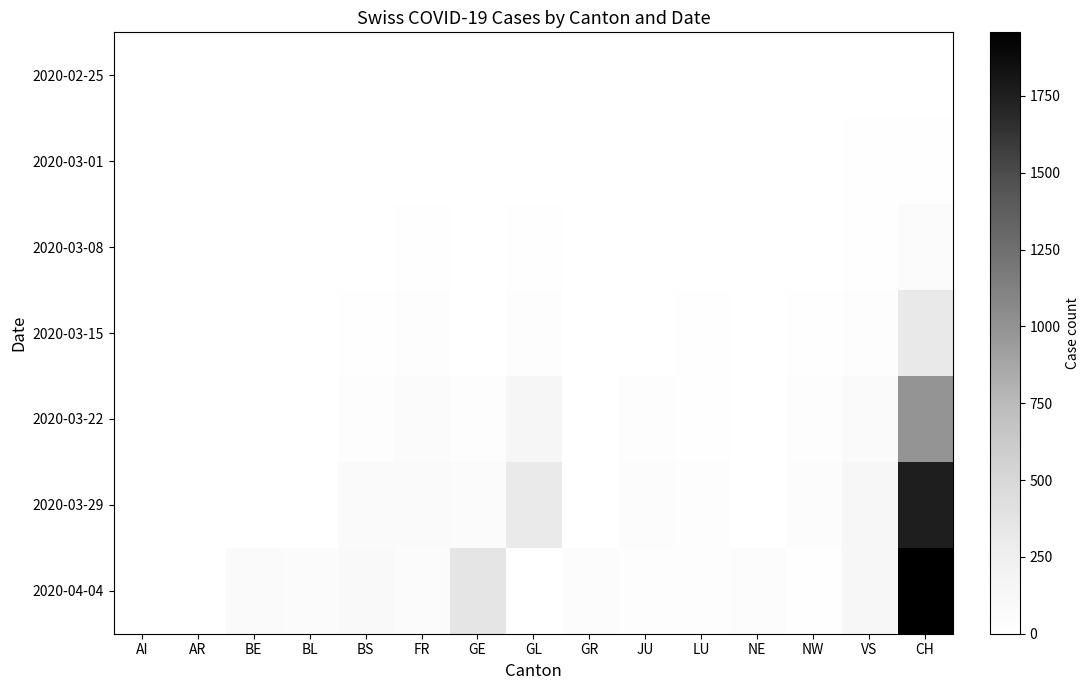

Which series has the largest total across all categories?

2020-04-04